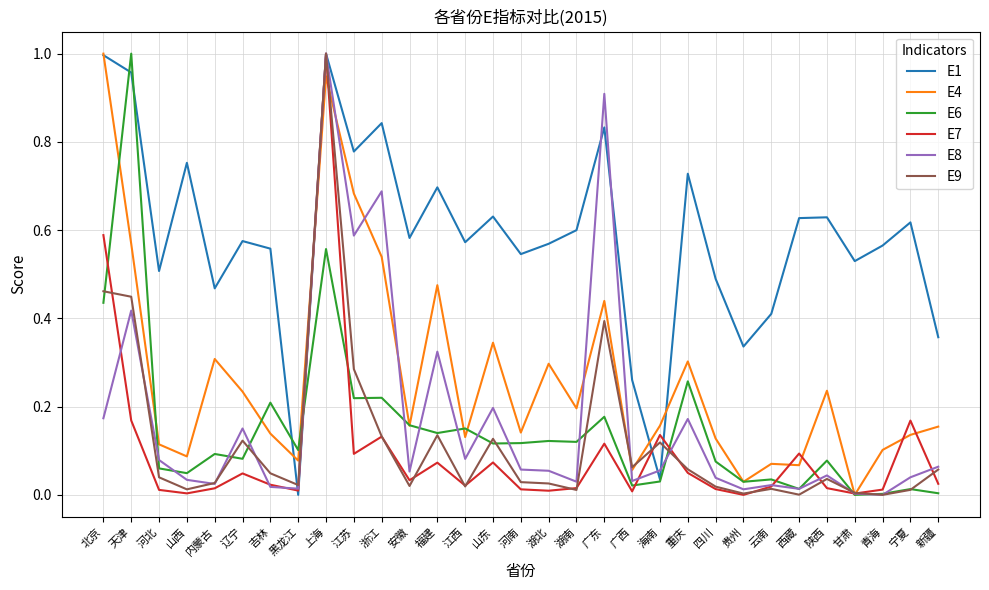

At how many categories does at least one series exceed 0?

31